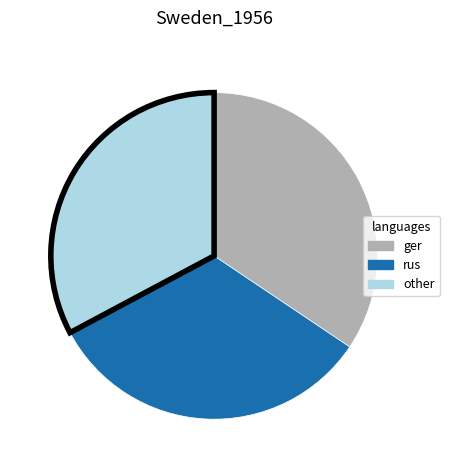

Does any single category account for the majority?

No